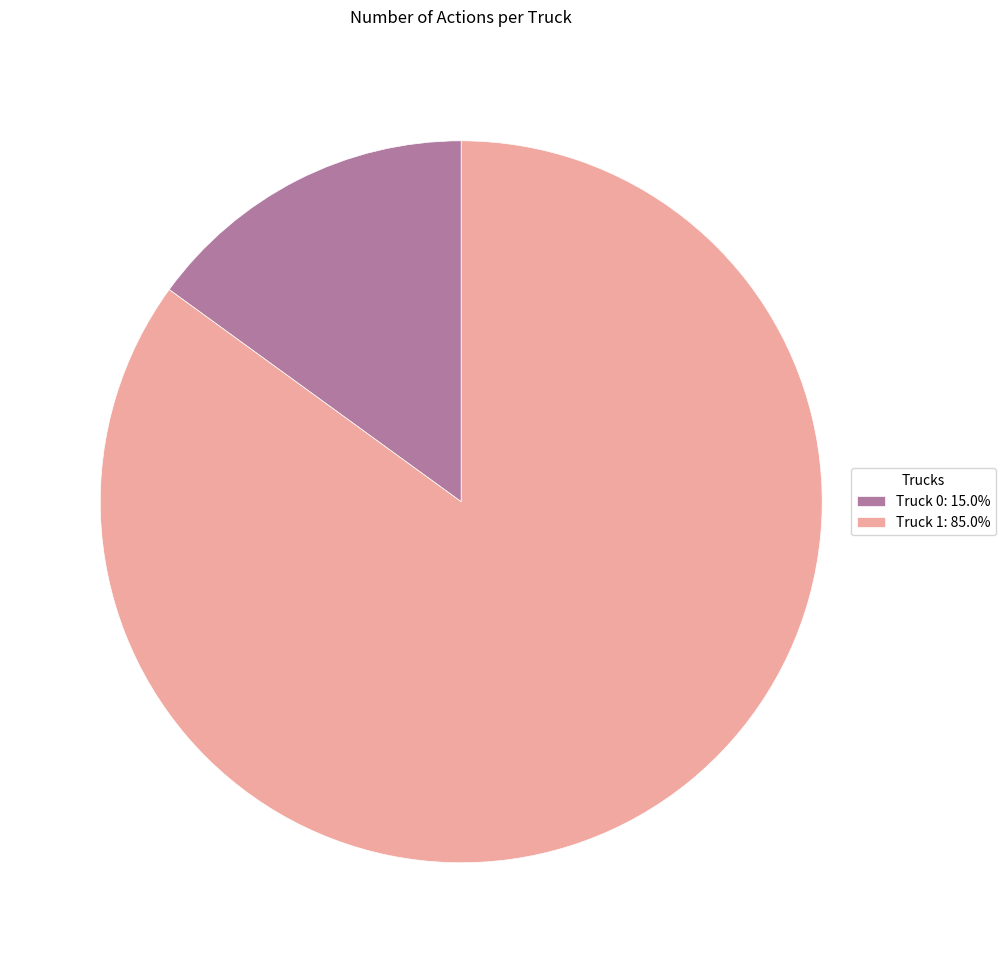

Is the sum of Truck 0: 15.0% and Truck 1: 85.0% greater than half?

Yes